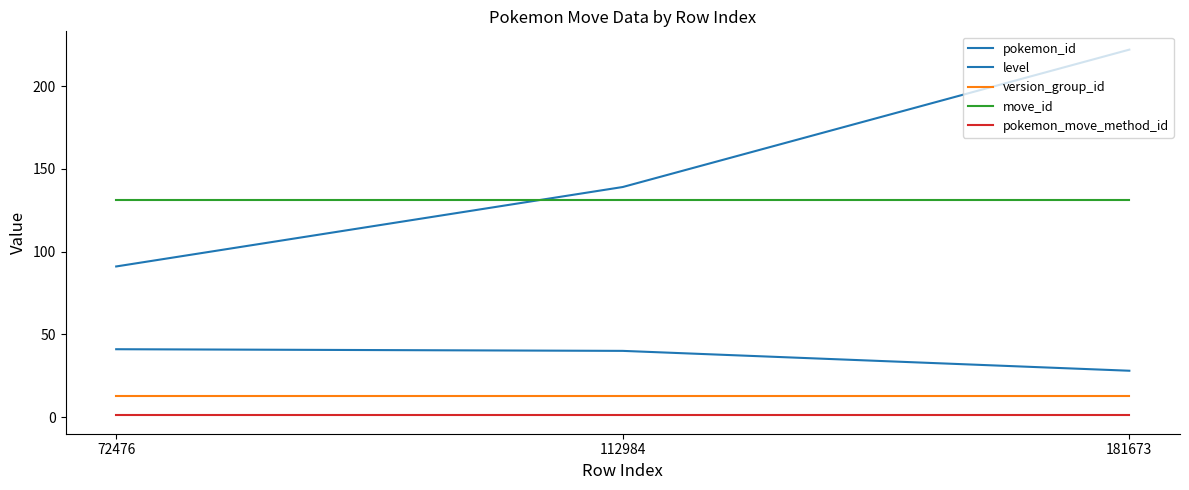

What is the difference between the highest and lowest values at 181673?

221